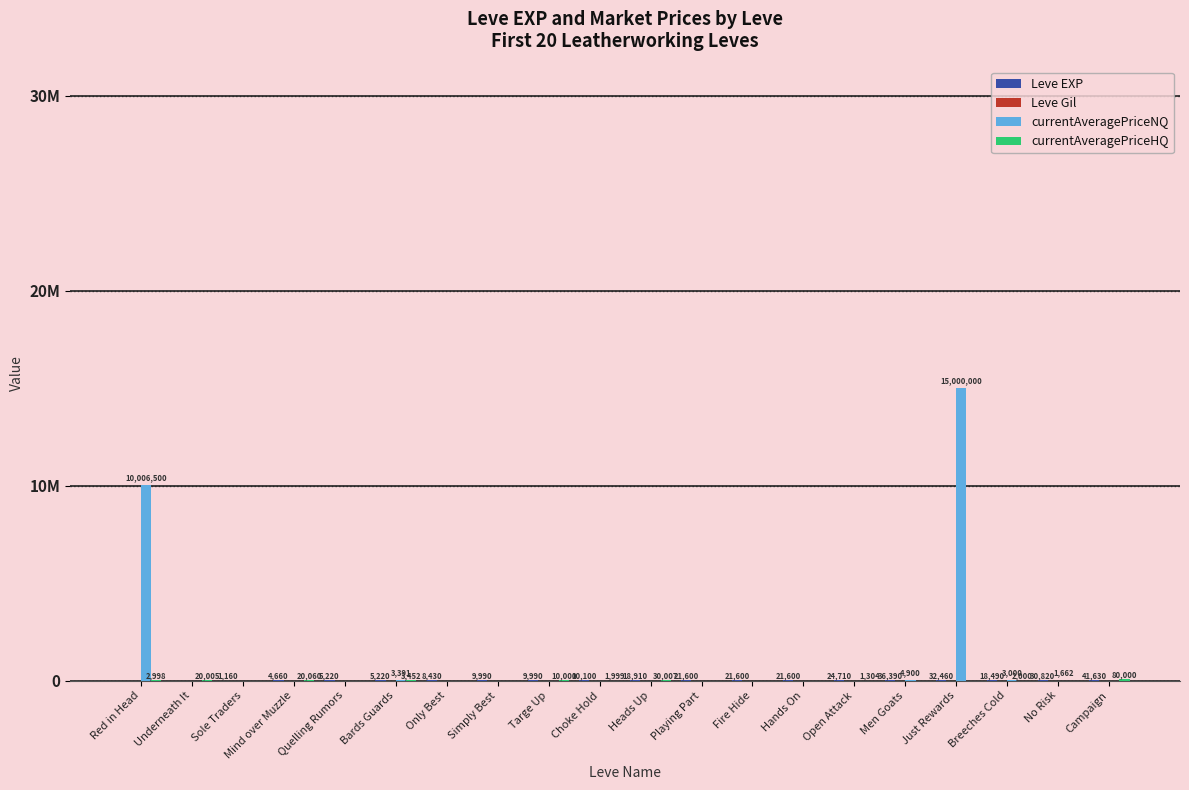

Is it true that Leve EXP equals 9990 at Targe Up?

True